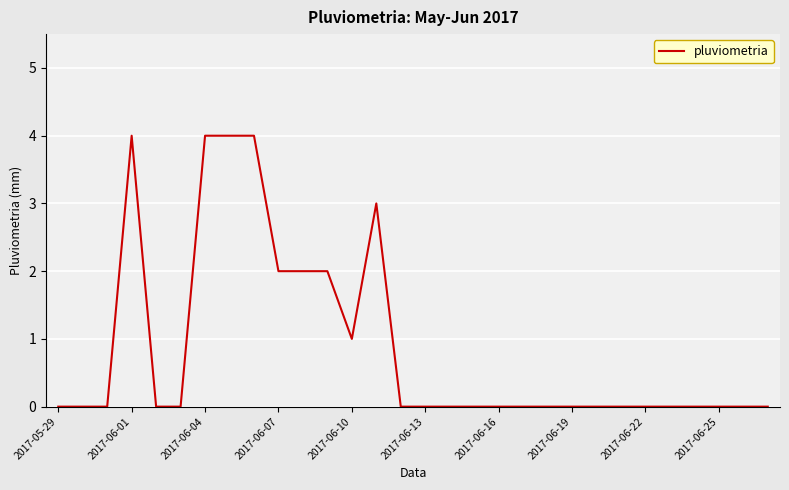

What is the sum of all values?

26